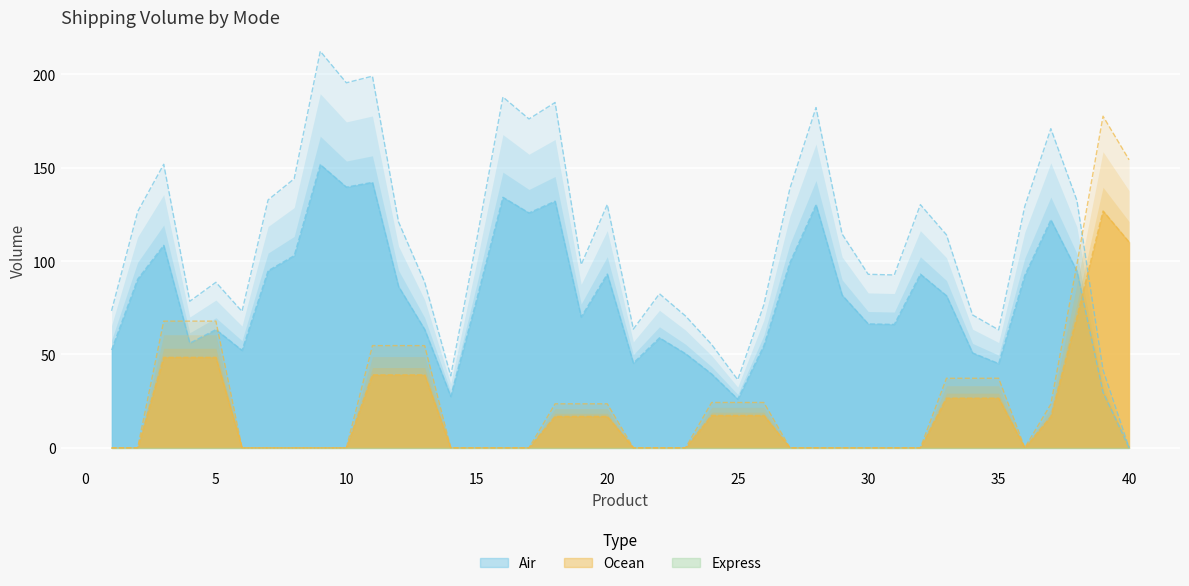

What is the total value across all series at 39?

160.6